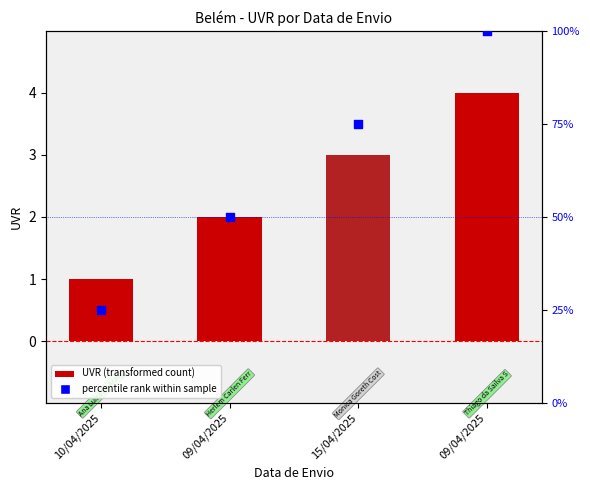

Which series contains the highest Y value?

percentile rank within sample